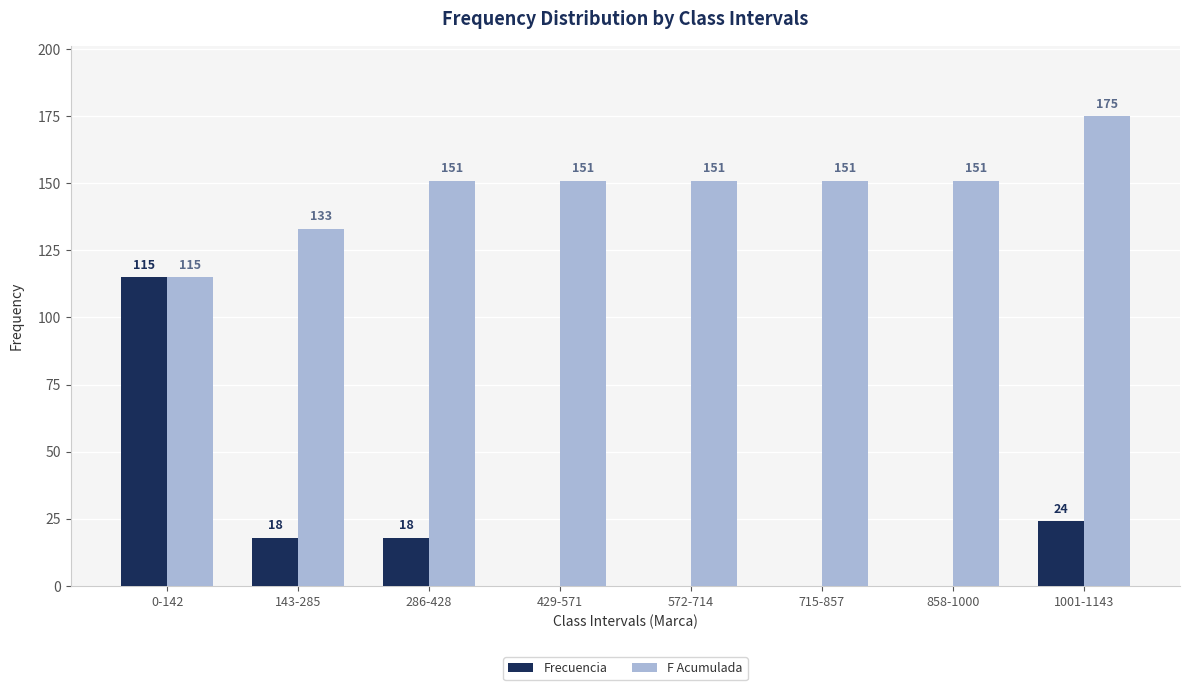

What is the sum of the Frecuencia values at 429-571 and 286-428?

18